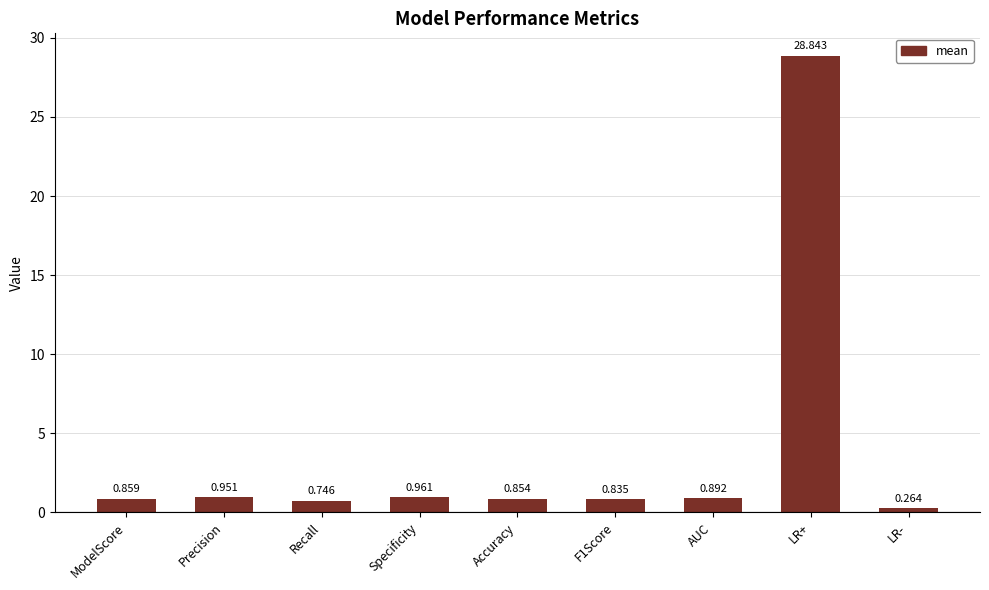

How many bars are there in total?

9